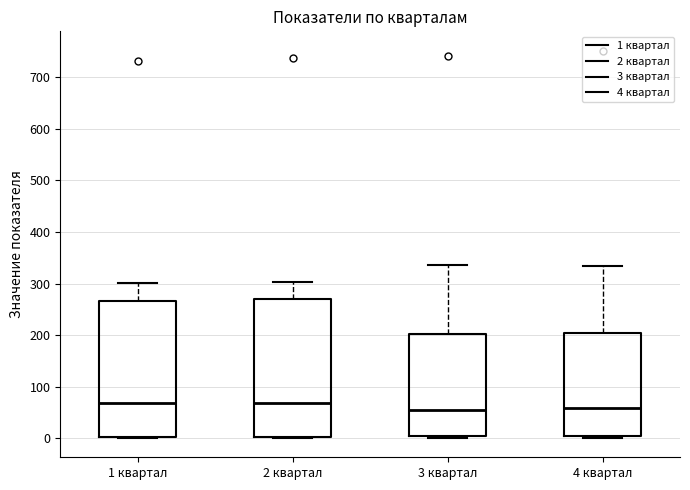

Reading left to right, transcribe this box plot: for each box, give where its median line is, the range the box spans, and where its two whiskers end, as read against the y-axis. The values are not printed on the chart, so give them approximately, as read against the axis.

1 квартал: median 70, box 0 to 270, whiskers 0 to 300
2 квартал: median 70, box 0 to 270, whiskers 0 to 300
3 квартал: median 50, box 10 to 200, whiskers 0 to 340
4 квартал: median 60, box 10 to 200, whiskers 0 to 330